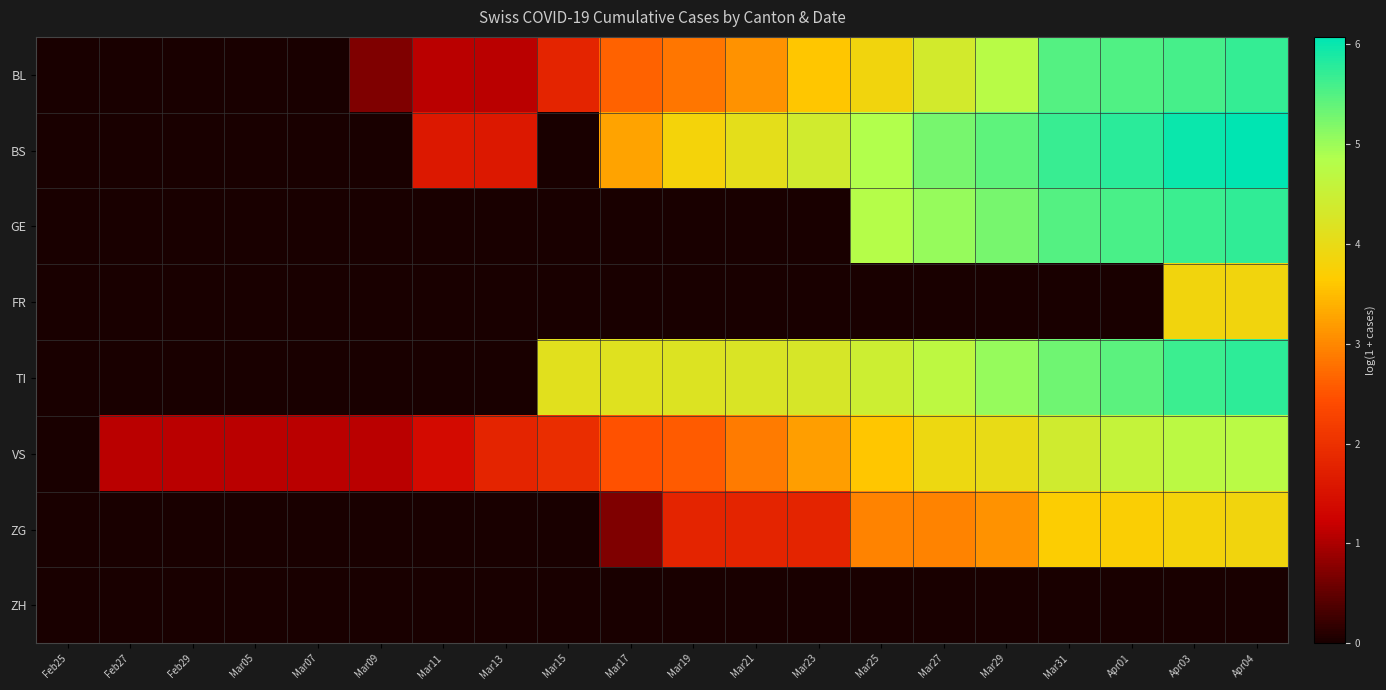

What is the difference between the highest and lowest values at Mar13?

1.8